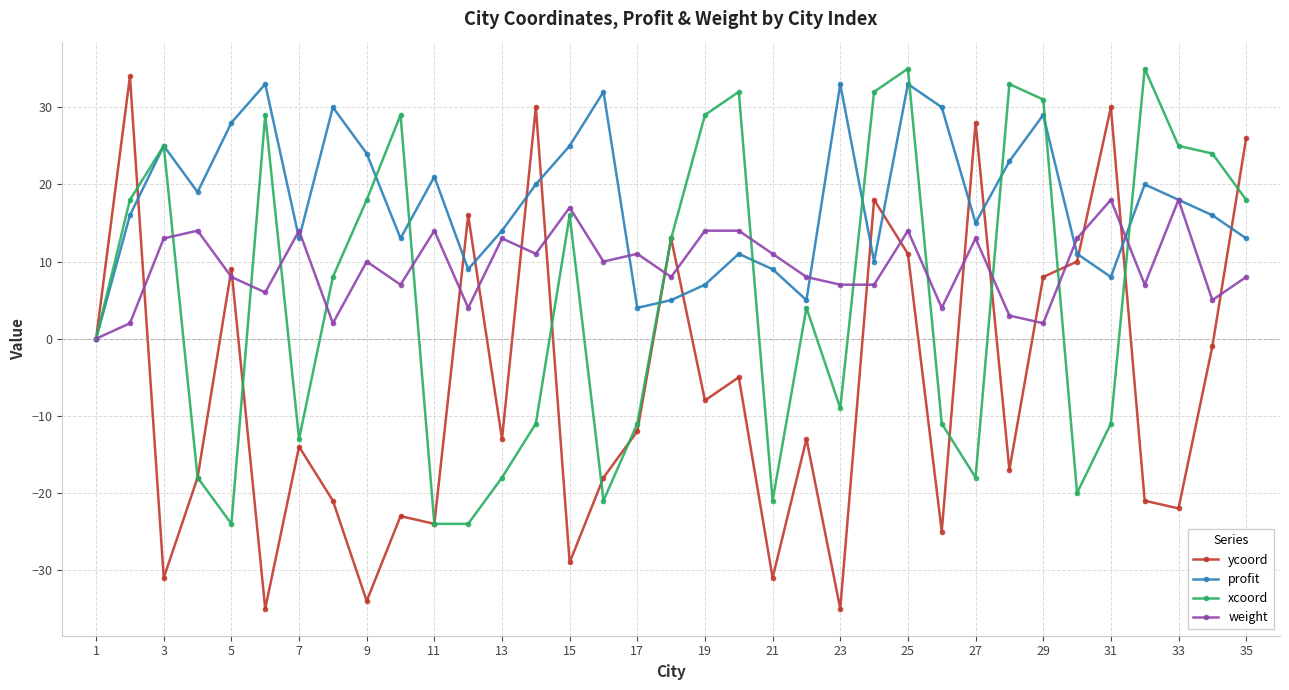

Is this an area chart (filled region under the line)?

No